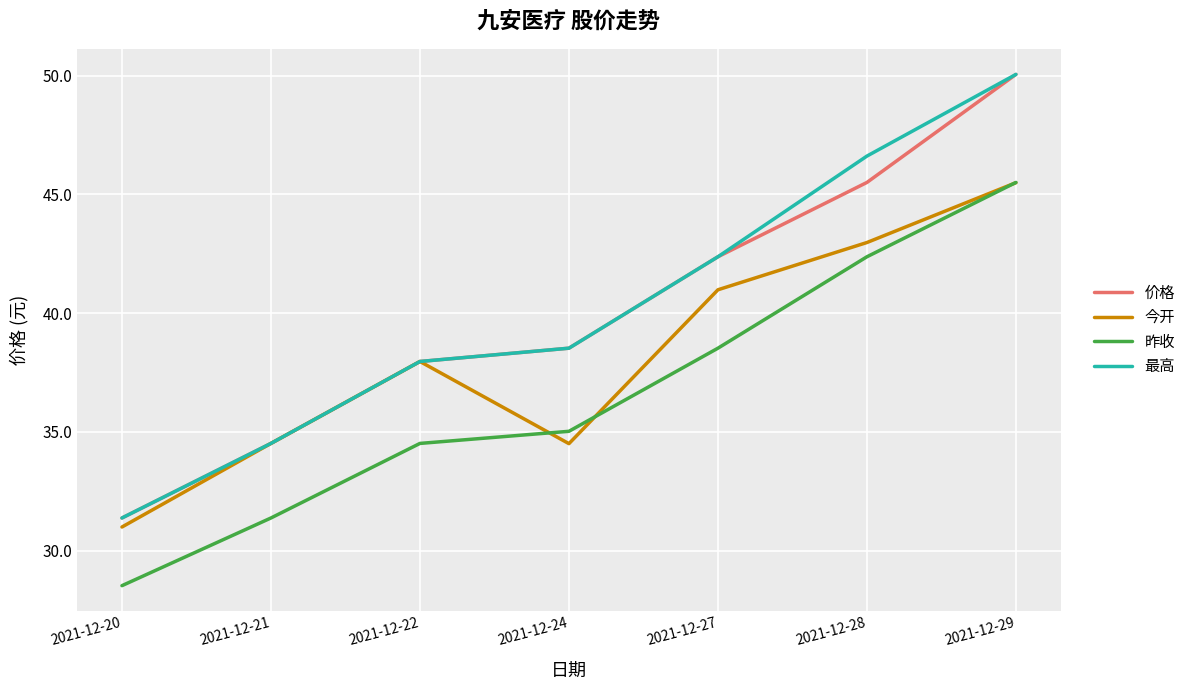

What is the difference between the highest and lowest values at 2021-12-24?

4.0